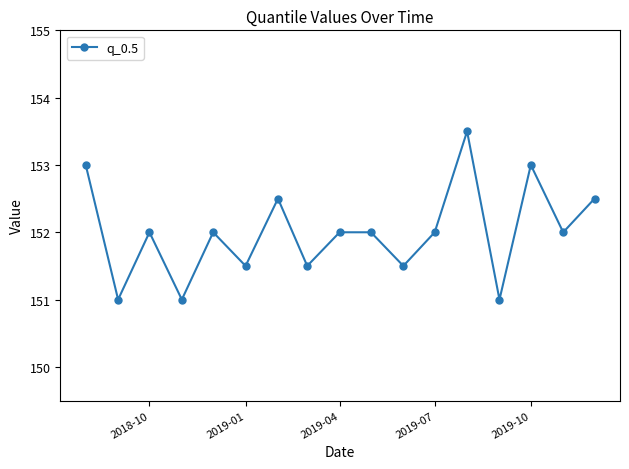

Reading left to right, what are all the values shown in this chart?

153.0	151.0	152.0	151.0	152.0	151.5	152.5	151.5	152.0	152.0	151.5	152.0	153.5	151.0	153.0	152.0	152.5